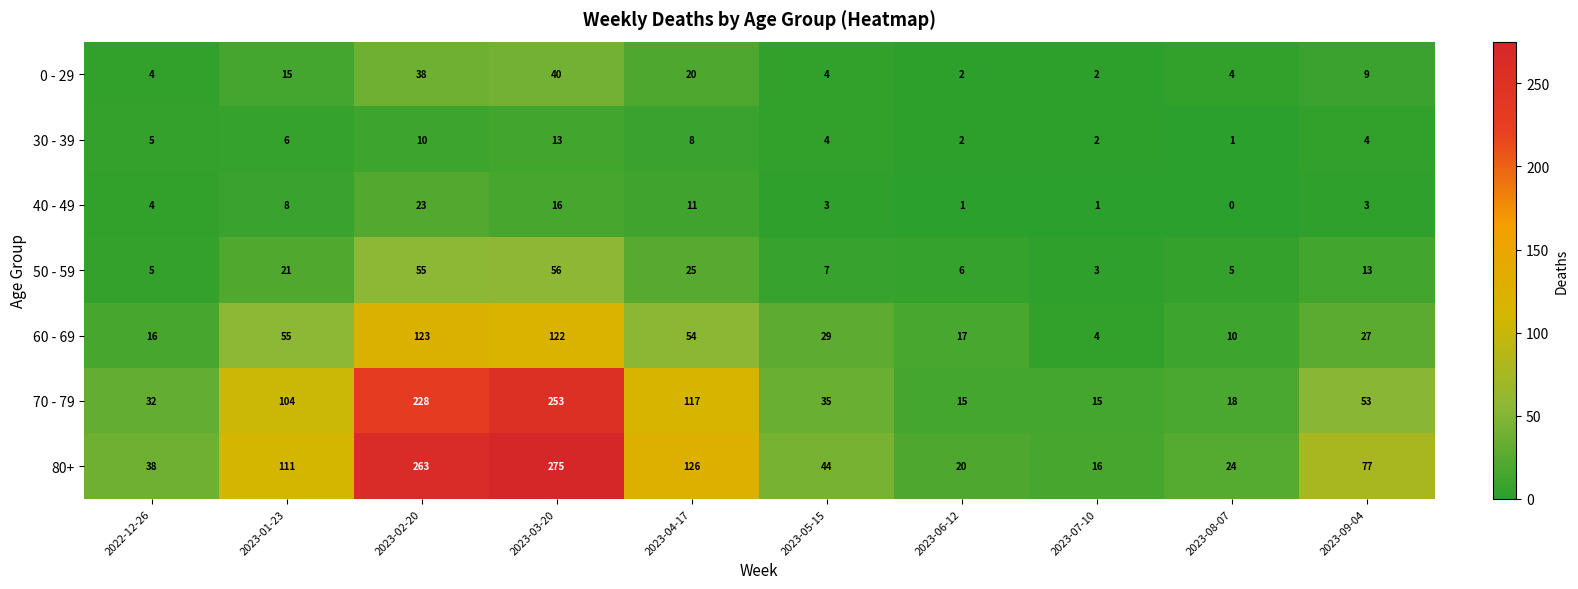

How many data points in 60 - 69 are less than 29?

5